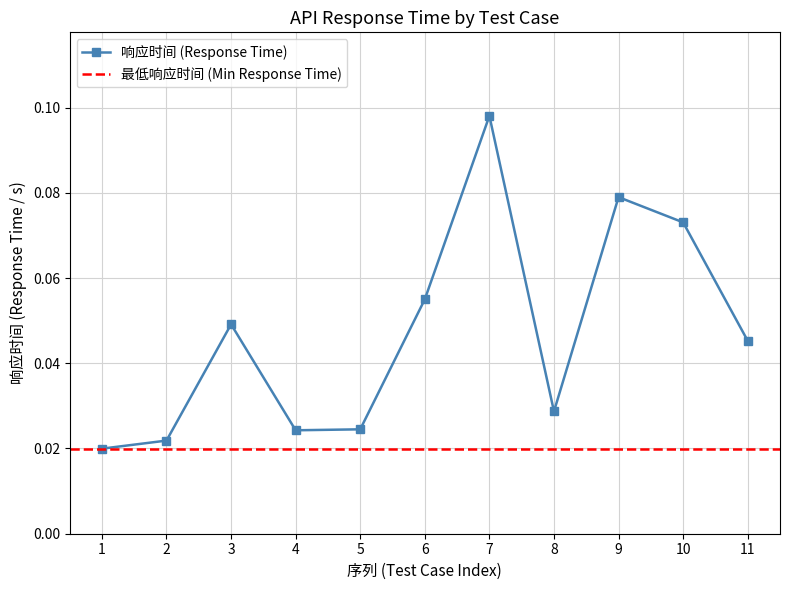

Reading left to right, transcribe all the data shown in this chart.

1=0.0	2=0.0	3=0.0	4=0.0	5=0.0	6=0.1	7=0.1	8=0.0	9=0.1	10=0.1	11=0.0